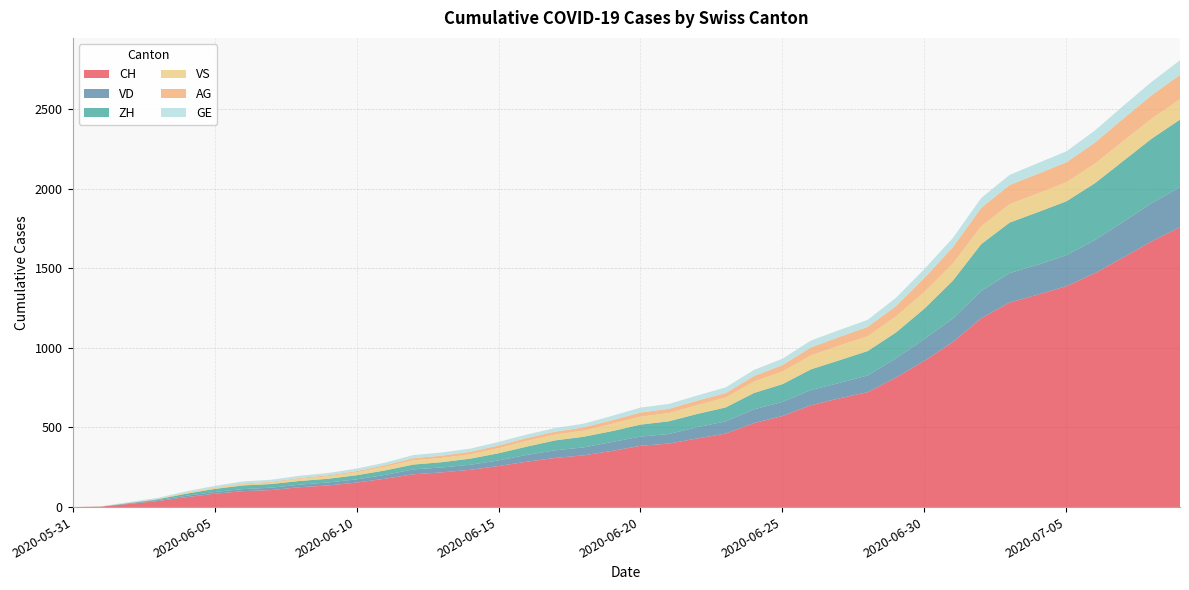

Reading left to right, list all the values displayed in this chart.

CH: 2020-05-31=0	2020-06-01=3	2020-06-02=20	2020-06-03=38	2020-06-04=62	2020-06-05=84	2020-06-06=100	2020-06-07=107	2020-06-08=125	2020-06-09=136	2020-06-10=154	2020-06-11=178	2020-06-12=206	2020-06-13=218	2020-06-14=234	2020-06-15=258	2020-06-16=285	2020-06-17=309	2020-06-18=325	2020-06-19=353	2020-06-20=385	2020-06-21=399	2020-06-22=431	2020-06-23=462	2020-06-24=528	2020-06-25=572	2020-06-26=640	2020-06-27=683	2020-06-28=722	2020-06-29=814	2020-06-30=919	2020-07-01=1037	2020-07-02=1186	2020-07-03=1285	2020-07-04=1335	2020-07-05=1388	2020-07-06=1469	2020-07-07=1568	2020-07-08=1669	2020-07-09=1758
VD: 2020-05-31=0	2020-06-01=0	2020-06-02=4	2020-06-03=6	2020-06-04=9	2020-06-05=11	2020-06-06=13	2020-06-07=15	2020-06-08=16	2020-06-09=19	2020-06-10=20	2020-06-11=24	2020-06-12=31	2020-06-13=31	2020-06-14=32	2020-06-15=35	2020-06-16=43	2020-06-17=48	2020-06-18=50	2020-06-19=56	2020-06-20=58	2020-06-21=60	2020-06-22=71	2020-06-23=77	2020-06-24=86	2020-06-25=89	2020-06-26=95	2020-06-27=97	2020-06-28=105	2020-06-29=121	2020-06-30=138	2020-07-01=147	2020-07-02=172	2020-07-03=185	2020-07-04=188	2020-07-05=195	2020-07-06=208	2020-07-07=224	2020-07-08=240	2020-07-09=252
ZH: 2020-05-31=0	2020-06-01=0	2020-06-02=2	2020-06-03=5	2020-06-04=13	2020-06-05=19	2020-06-06=23	2020-06-07=23	2020-06-08=23	2020-06-09=23	2020-06-10=26	2020-06-11=28	2020-06-12=30	2020-06-13=33	2020-06-14=38	2020-06-15=45	2020-06-16=52	2020-06-17=62	2020-06-18=67	2020-06-19=68	2020-06-20=75	2020-06-21=80	2020-06-22=83	2020-06-23=87	2020-06-24=103	2020-06-25=111	2020-06-26=130	2020-06-27=142	2020-06-28=153	2020-06-29=162	2020-06-30=190	2020-07-01=238	2020-07-02=294	2020-07-03=317	2020-07-04=330	2020-07-05=338	2020-07-06=357	2020-07-07=382	2020-07-08=405	2020-07-09=424
VS: 2020-05-31=0	2020-06-01=1	2020-06-02=2	2020-06-03=2	2020-06-04=4	2020-06-05=6	2020-06-06=7	2020-06-07=9	2020-06-08=14	2020-06-09=15	2020-06-10=19	2020-06-11=23	2020-06-12=27	2020-06-13=27	2020-06-14=27	2020-06-15=32	2020-06-16=36	2020-06-17=37	2020-06-18=38	2020-06-19=46	2020-06-20=50	2020-06-21=52	2020-06-22=56	2020-06-23=62	2020-06-24=72	2020-06-25=80	2020-06-26=88	2020-06-27=92	2020-06-28=93	2020-06-29=101	2020-06-30=105	2020-07-01=108	2020-07-02=112	2020-07-03=116	2020-07-04=118	2020-07-05=120	2020-07-06=123	2020-07-07=126	2020-07-08=126	2020-07-09=128
AG: 2020-05-31=0	2020-06-01=0	2020-06-02=0	2020-06-03=1	2020-06-04=3	2020-06-05=3	2020-06-06=5	2020-06-07=5	2020-06-08=5	2020-06-09=7	2020-06-10=7	2020-06-11=10	2020-06-12=13	2020-06-13=14	2020-06-14=16	2020-06-15=17	2020-06-16=18	2020-06-17=18	2020-06-18=21	2020-06-19=23	2020-06-20=26	2020-06-21=26	2020-06-22=28	2020-06-23=28	2020-06-24=35	2020-06-25=40	2020-06-26=50	2020-06-27=55	2020-06-28=59	2020-06-29=65	2020-06-30=88	2020-07-01=103	2020-07-02=116	2020-07-03=120	2020-07-04=123	2020-07-05=125	2020-07-06=132	2020-07-07=140	2020-07-08=147	2020-07-09=153
GE: 2020-05-31=0	2020-06-01=1	2020-06-02=4	2020-06-03=6	2020-06-04=8	2020-06-05=10	2020-06-06=13	2020-06-07=13	2020-06-08=14	2020-06-09=14	2020-06-10=16	2020-06-11=16	2020-06-12=20	2020-06-13=20	2020-06-14=20	2020-06-15=22	2020-06-16=22	2020-06-17=23	2020-06-18=23	2020-06-19=27	2020-06-20=31	2020-06-21=31	2020-06-22=32	2020-06-23=36	2020-06-24=38	2020-06-25=40	2020-06-26=43	2020-06-27=43	2020-06-28=44	2020-06-29=52	2020-06-30=56	2020-07-01=57	2020-07-02=62	2020-07-03=64	2020-07-04=67	2020-07-05=69	2020-07-06=76	2020-07-07=80	2020-07-08=84	2020-07-09=92